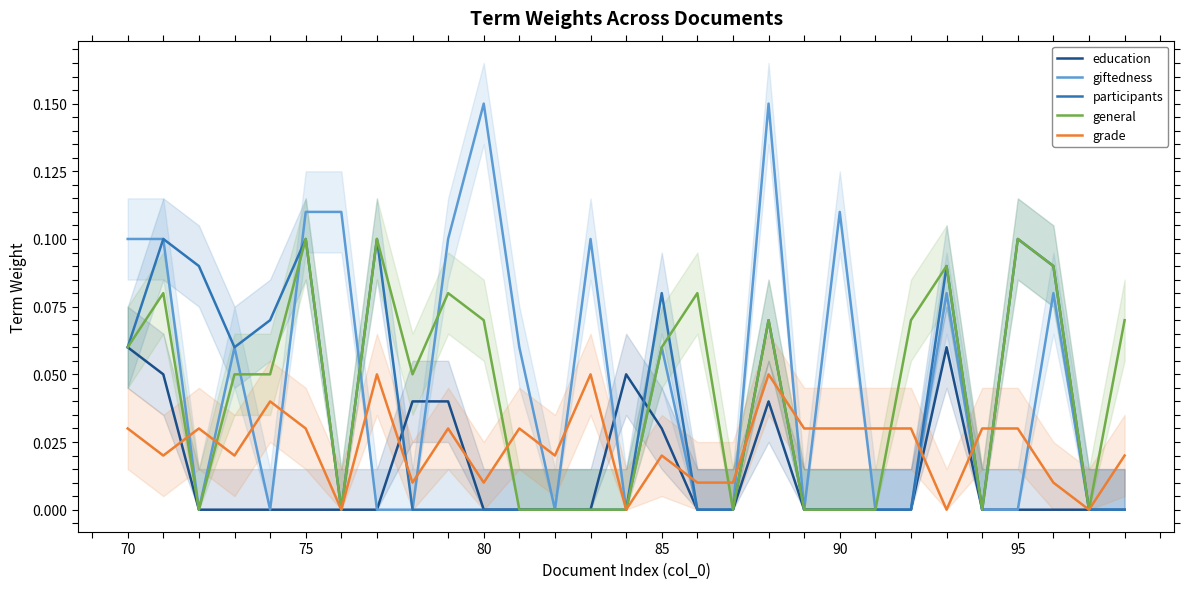

Is it true that participants equals -0.1 at 16?

False